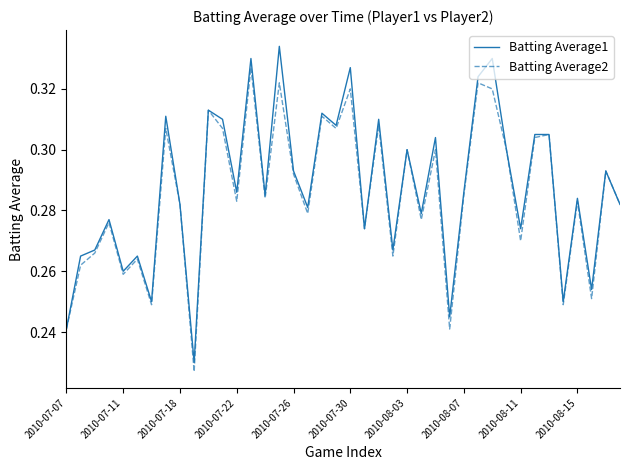

What are all the series names shown in the legend?

Batting Average1, Batting Average2